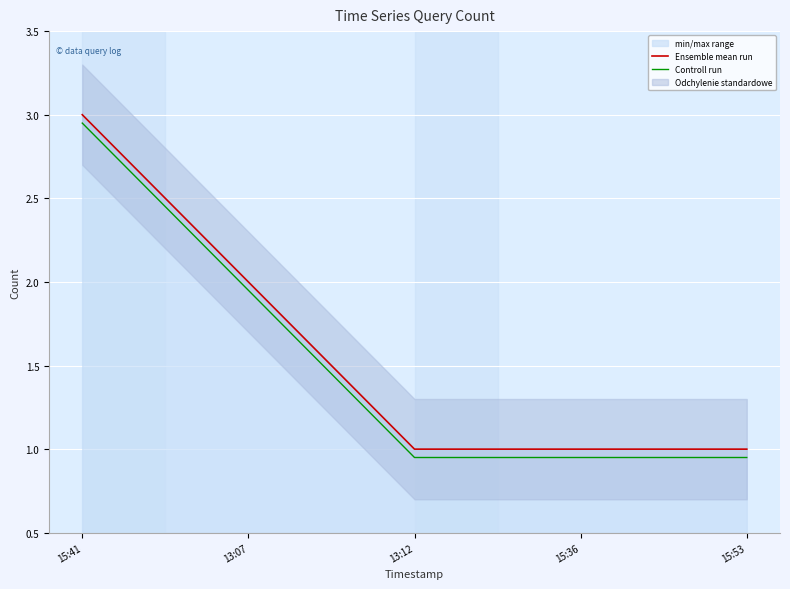

What is the highest value of the Ensemble mean run series?

3.0